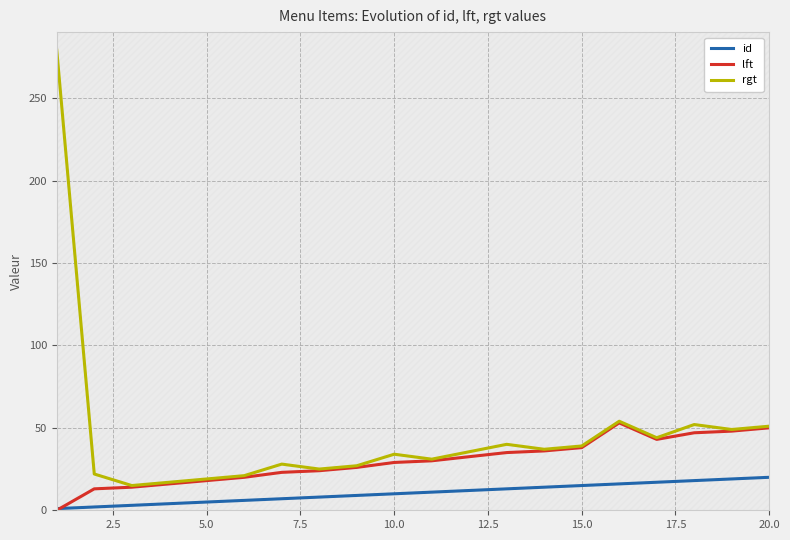

How many categories are shown in the chart?

19